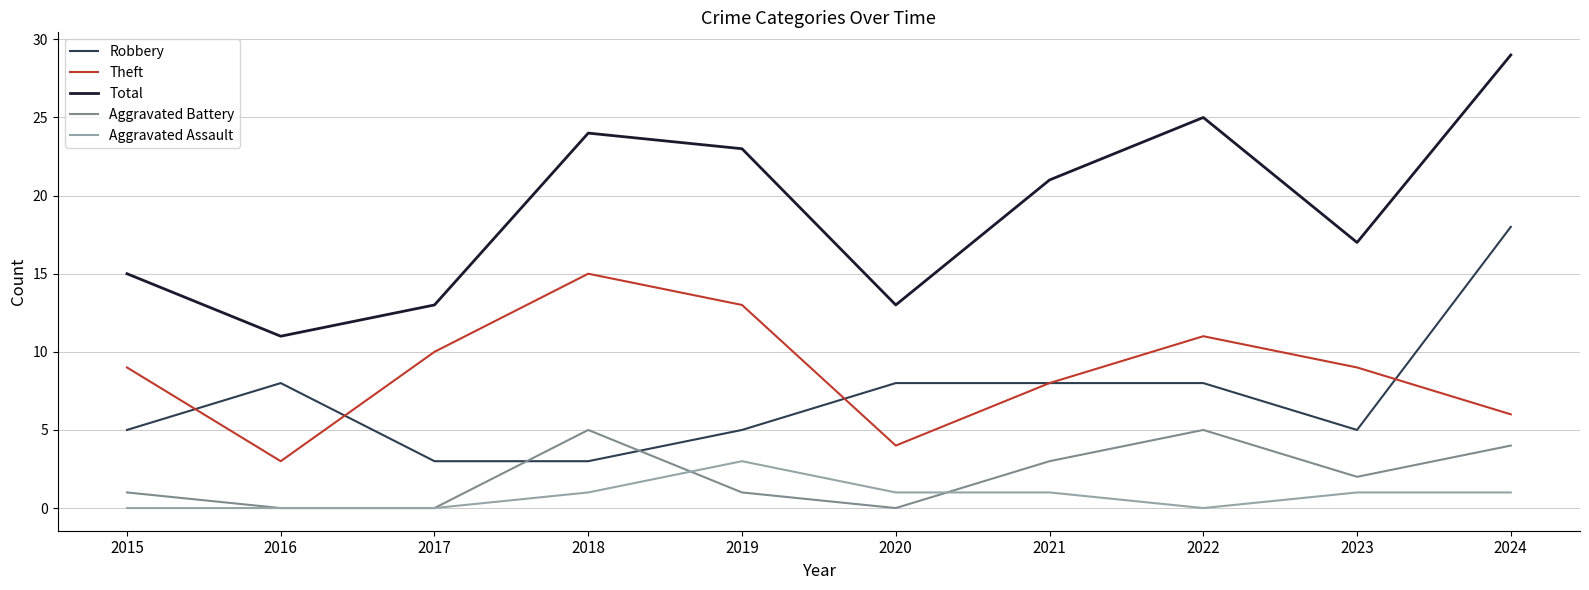

Reading left to right, what are all the values shown in this chart?

Robbery: 5	8	3	3	5	8	8	8	5	18
Theft: 9	3	10	15	13	4	8	11	9	6
Total: 15	11	13	24	23	13	21	25	17	29
Aggravated Battery: 1	0	0	5	1	0	3	5	2	4
Aggravated Assault: 0	0	0	1	3	1	1	0	1	1